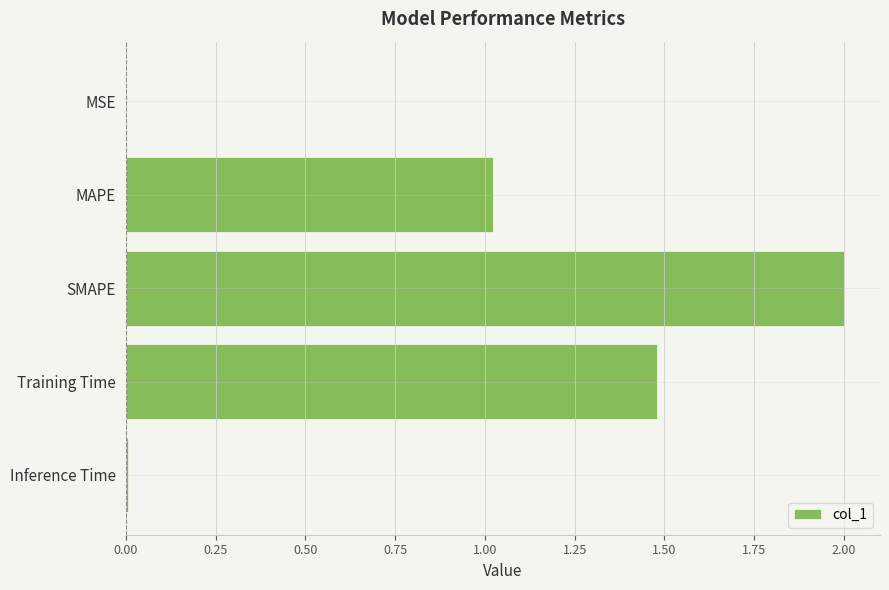

What is the maximum value shown in the chart?

2.0